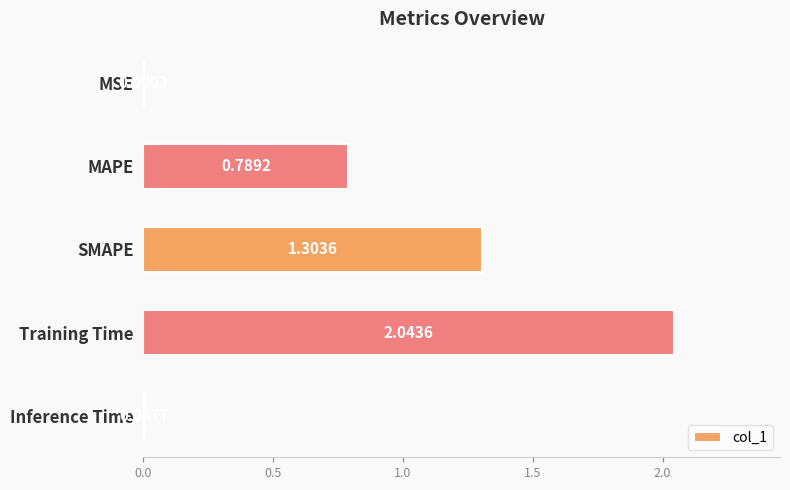

What is the change in value from SMAPE to Inference Time?

-1.3